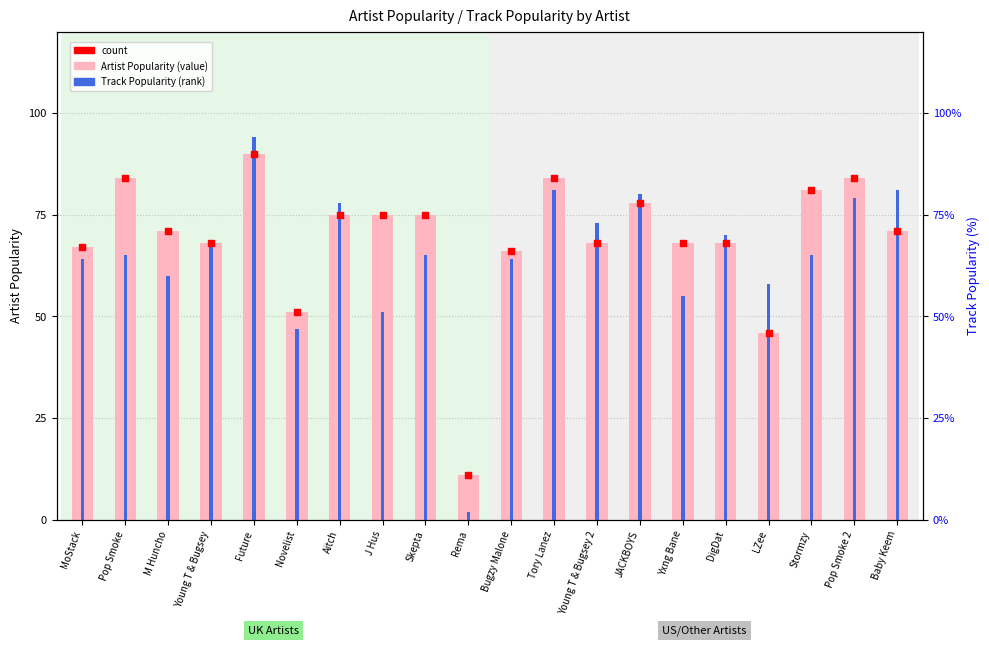

Which series has the widest spread of Y values?

Track Popularity